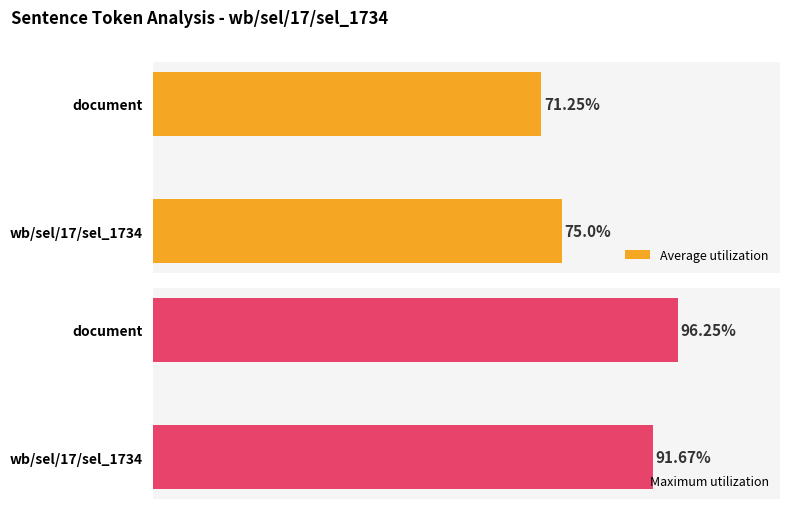

Is it true that Maximum utilization equals 1 at ''?

False